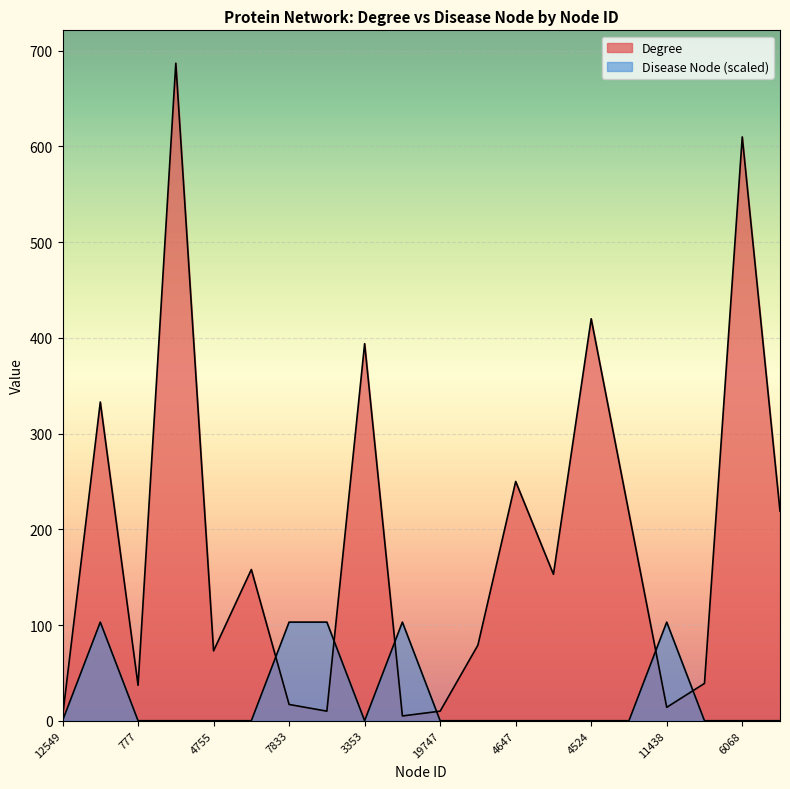

True or false: Disease Node has a value of 0.0 at 4647.

True